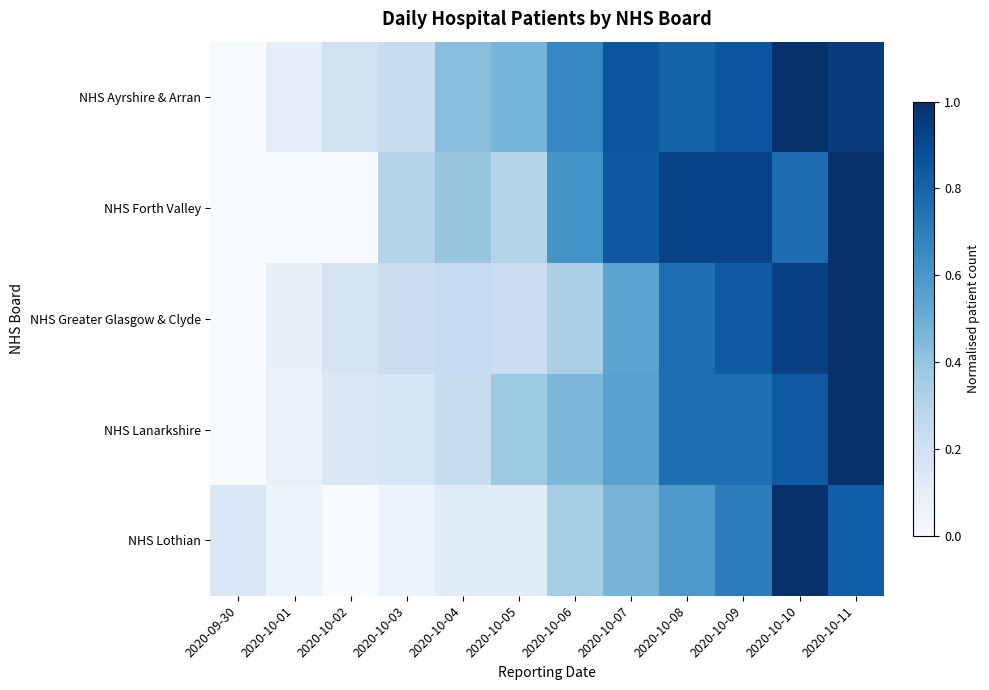

Reading left to right, transcribe all the data shown in this chart.

NHS Ayrshire & Arran: 2020-09-30=0.0	2020-10-01=0.1	2020-10-02=0.2	2020-10-03=0.2	2020-10-04=0.4	2020-10-05=0.5	2020-10-06=0.7	2020-10-07=0.9	2020-10-08=0.8	2020-10-09=0.9	2020-10-10=1.0	2020-10-11=1.0
NHS Forth Valley: 2020-09-30=0.0	2020-10-01=0.0	2020-10-02=0.0	2020-10-03=0.3	2020-10-04=0.4	2020-10-05=0.3	2020-10-06=0.6	2020-10-07=0.8	2020-10-08=0.9	2020-10-09=0.9	2020-10-10=0.8	2020-10-11=1.0
NHS Greater Glasgow & Clyde: 2020-09-30=0.0	2020-10-01=0.1	2020-10-02=0.2	2020-10-03=0.2	2020-10-04=0.2	2020-10-05=0.2	2020-10-06=0.3	2020-10-07=0.5	2020-10-08=0.8	2020-10-09=0.8	2020-10-10=0.9	2020-10-11=1.0
NHS Lanarkshire: 2020-09-30=0.0	2020-10-01=0.1	2020-10-02=0.1	2020-10-03=0.2	2020-10-04=0.2	2020-10-05=0.4	2020-10-06=0.5	2020-10-07=0.6	2020-10-08=0.8	2020-10-09=0.8	2020-10-10=0.8	2020-10-11=1.0
NHS Lothian: 2020-09-30=0.1	2020-10-01=0.1	2020-10-02=0.0	2020-10-03=0.1	2020-10-04=0.1	2020-10-05=0.1	2020-10-06=0.4	2020-10-07=0.5	2020-10-08=0.6	2020-10-09=0.7	2020-10-10=1.0	2020-10-11=0.8